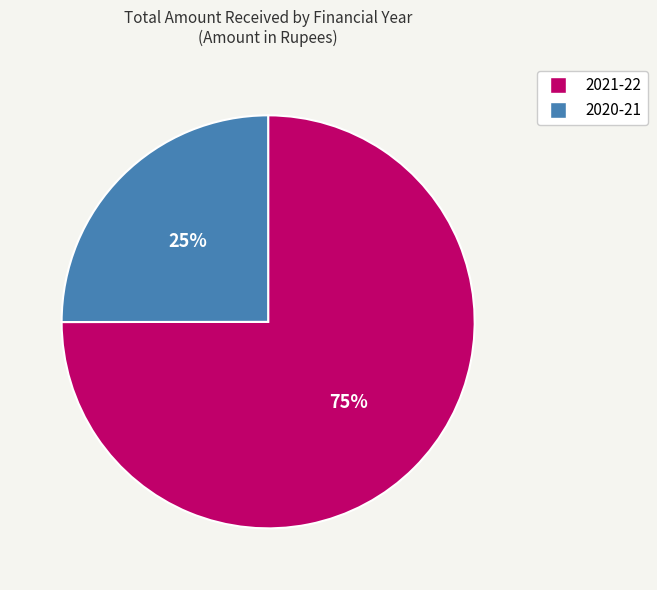

Is it true that 2020-21 is 25% of the pie?

True